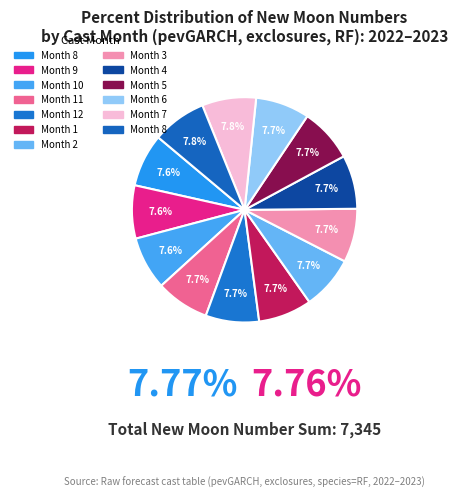

How many slices are in this pie chart?

13